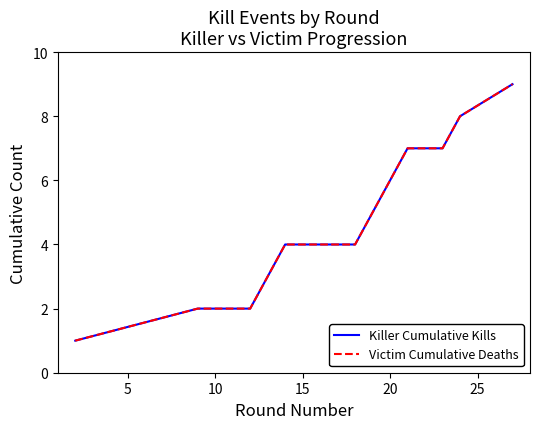

How many values in the Killer Cumulative Kills series are below 5?

6